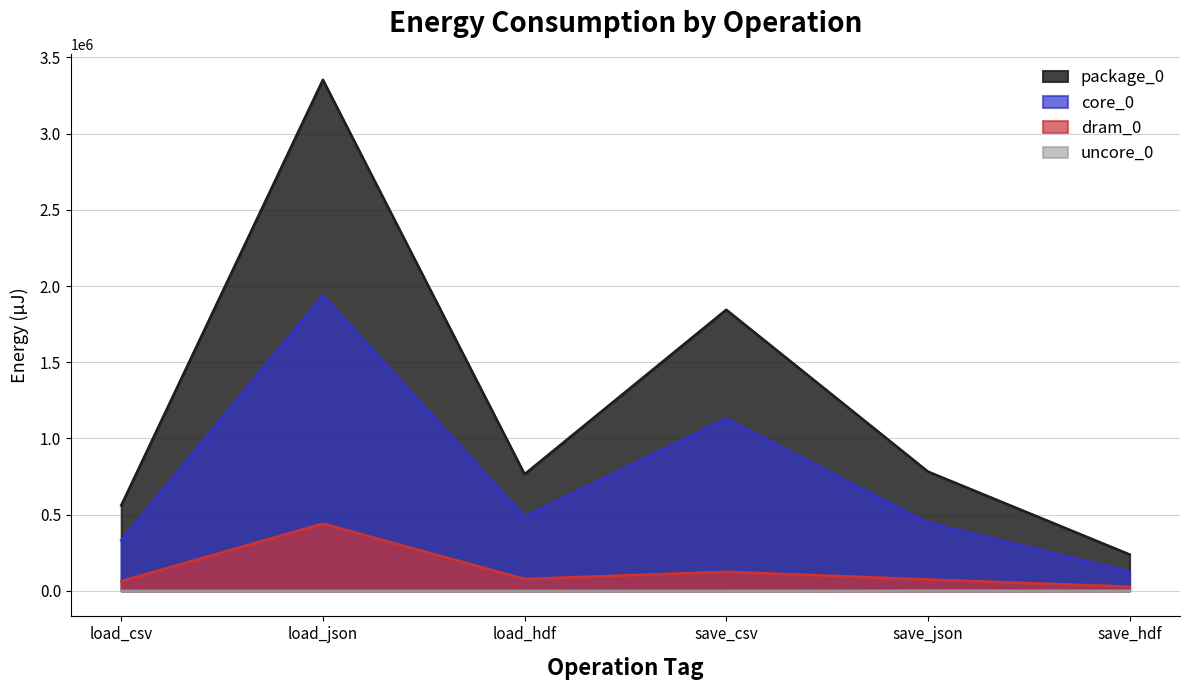

What is the lowest value of the dram_0 series?

27527